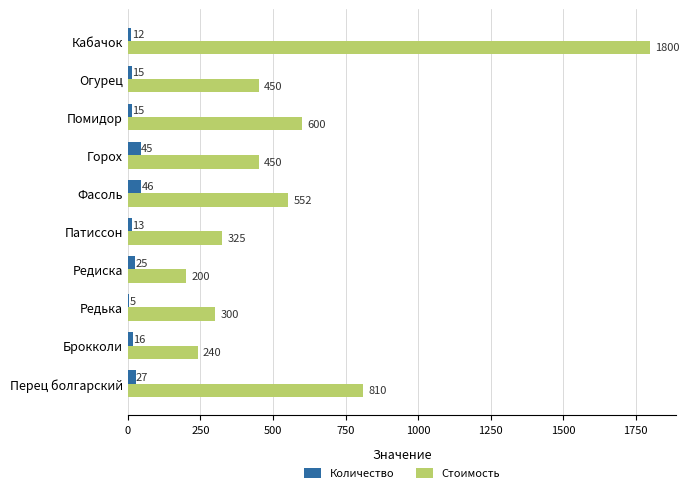

At which category is the sum across all series the highest?

Кабачок